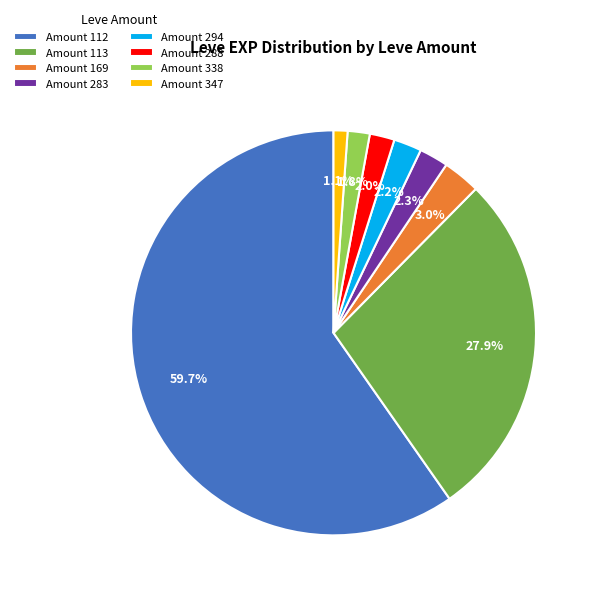

What is the ratio of the value at Amount 283 to the value at Amount 347?

2.1